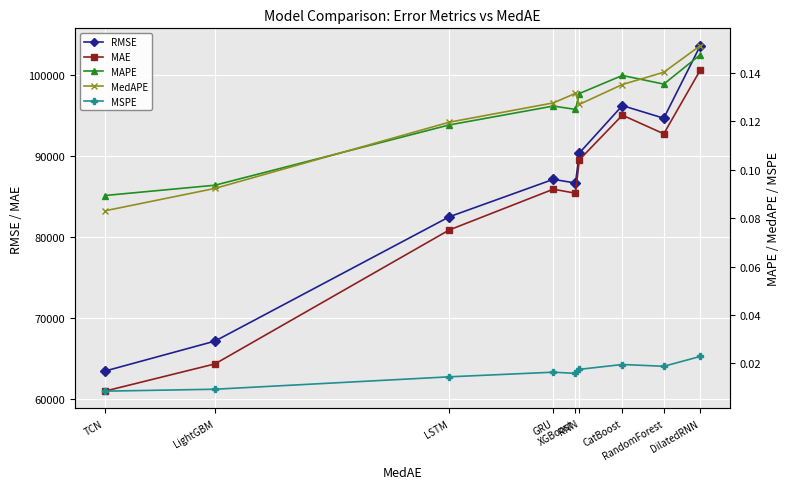

What is the maximum value shown in the chart?

103672.7